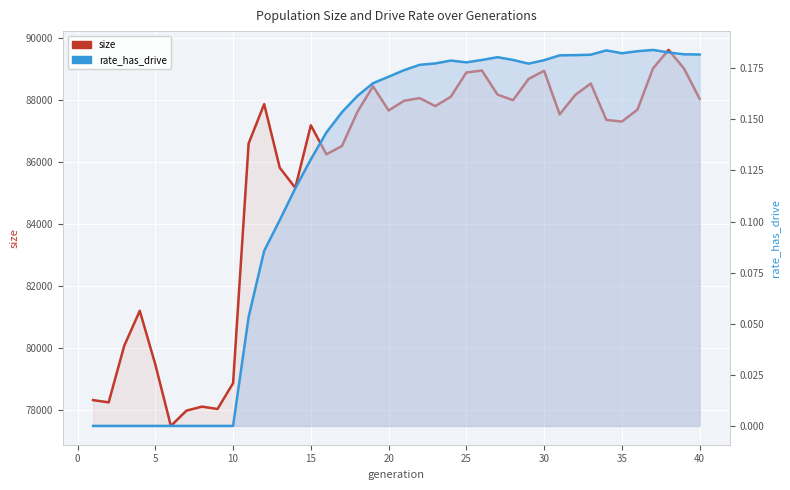

Which series has the largest total across all categories?

size